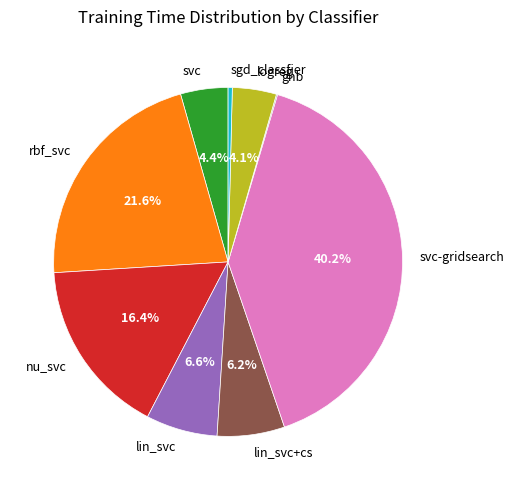

To the nearest percent, what is the combined percentage of logreg and lin_svc+cs?

10%